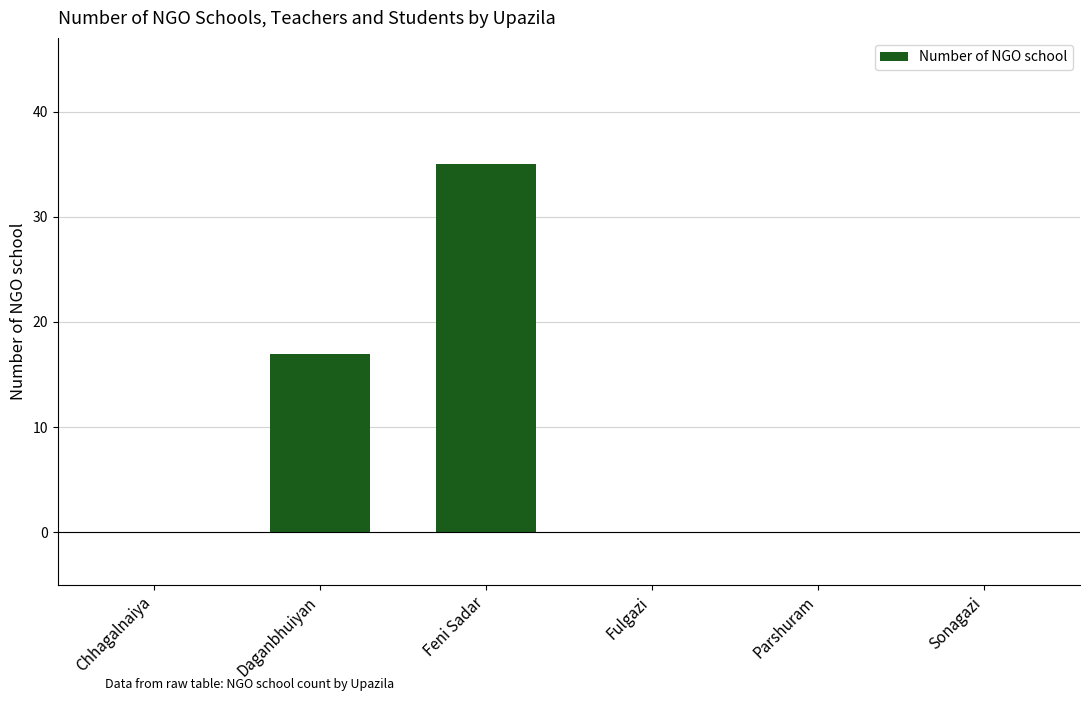

Is it true that the value at Chhagalnaiya is 18?

False